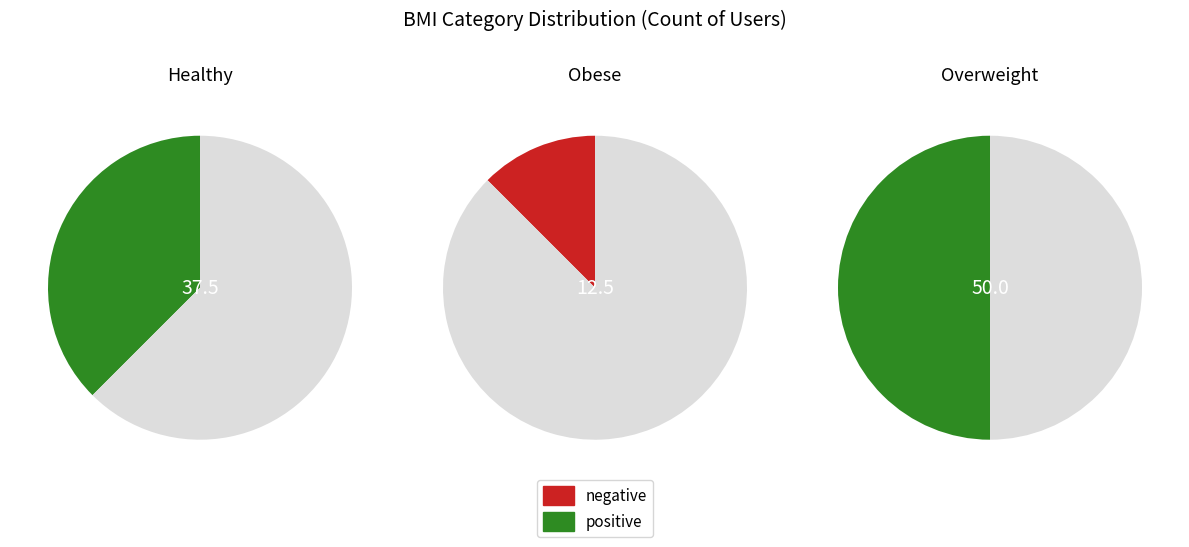

The Healthy slice represents 38% of the pie. True or false?

True